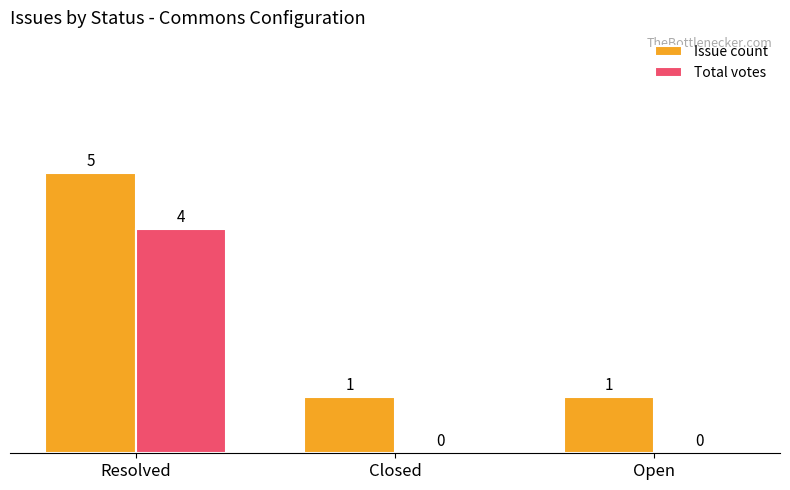

Is it true that Total votes equals 0 at Closed?

True